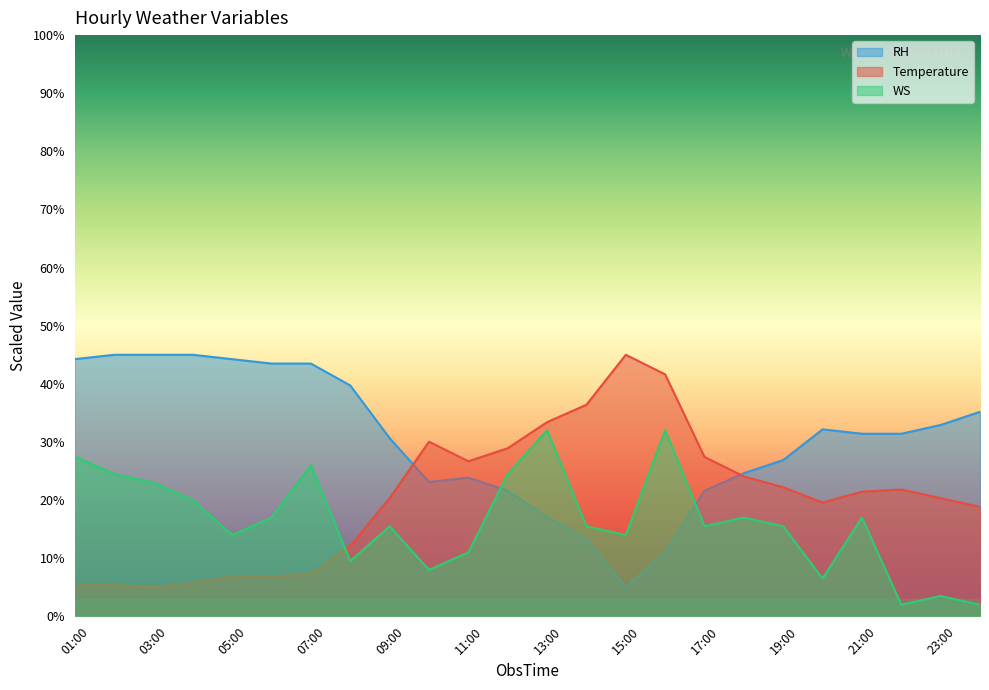

What is the value of the Temperature point at the 22nd from the left?

21.8